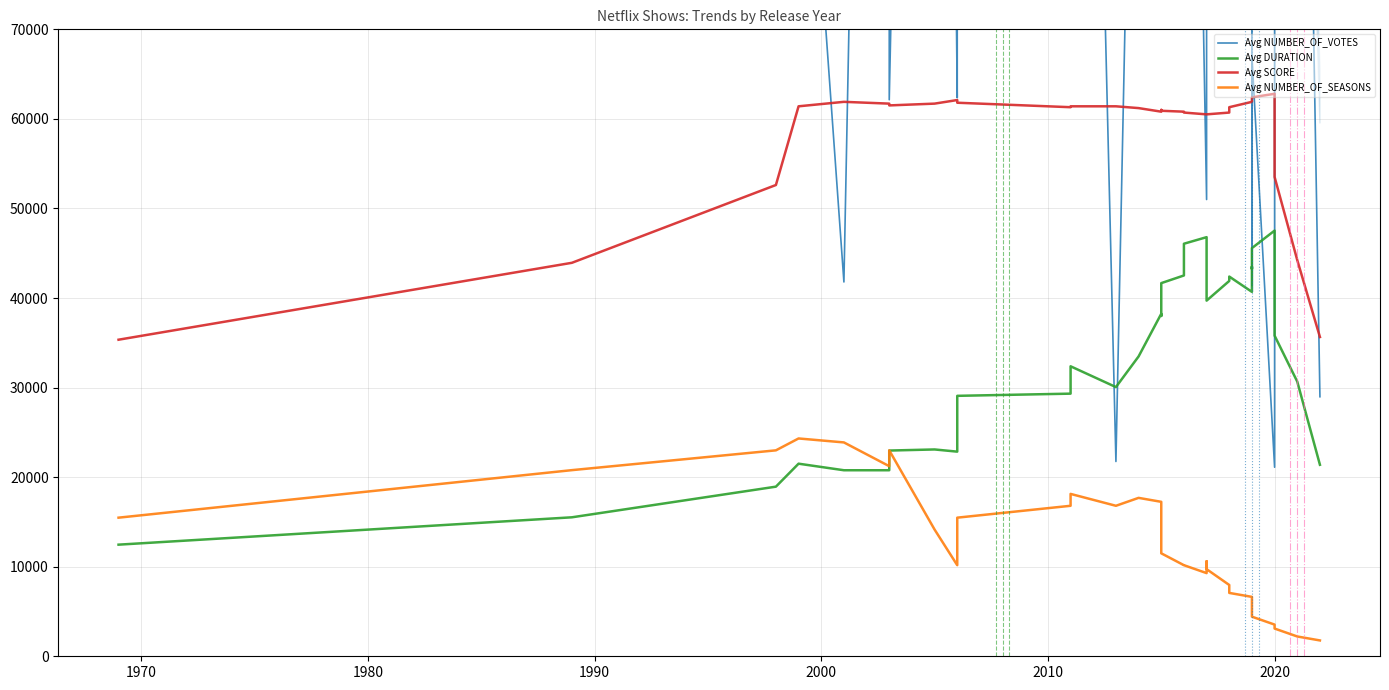

What is the difference between the maximum and second lowest values in the Avg SCORE series?

27158.2